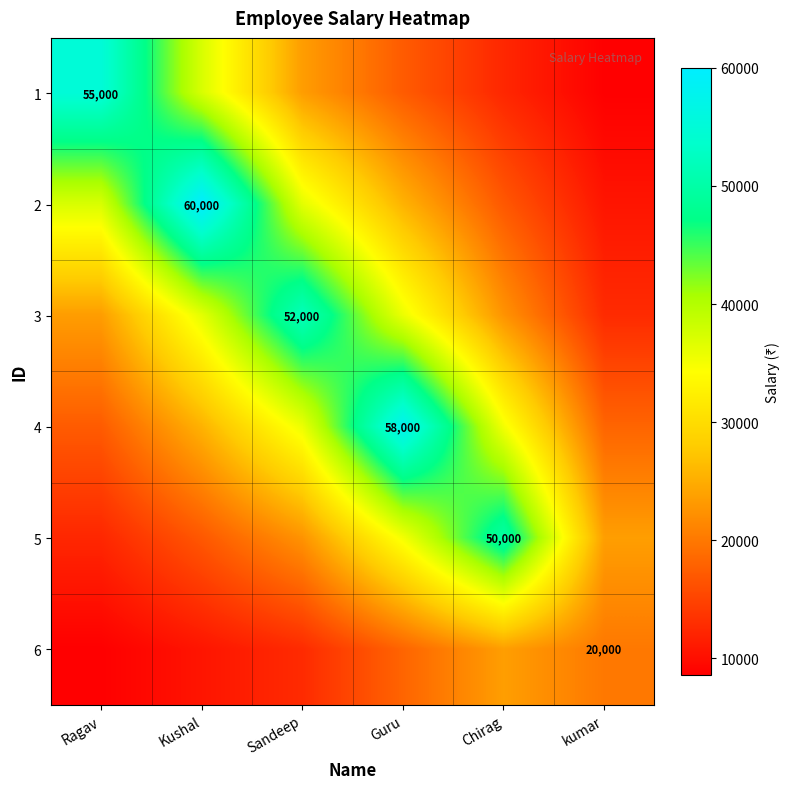

What is the average value of the 3 series?

30461.5